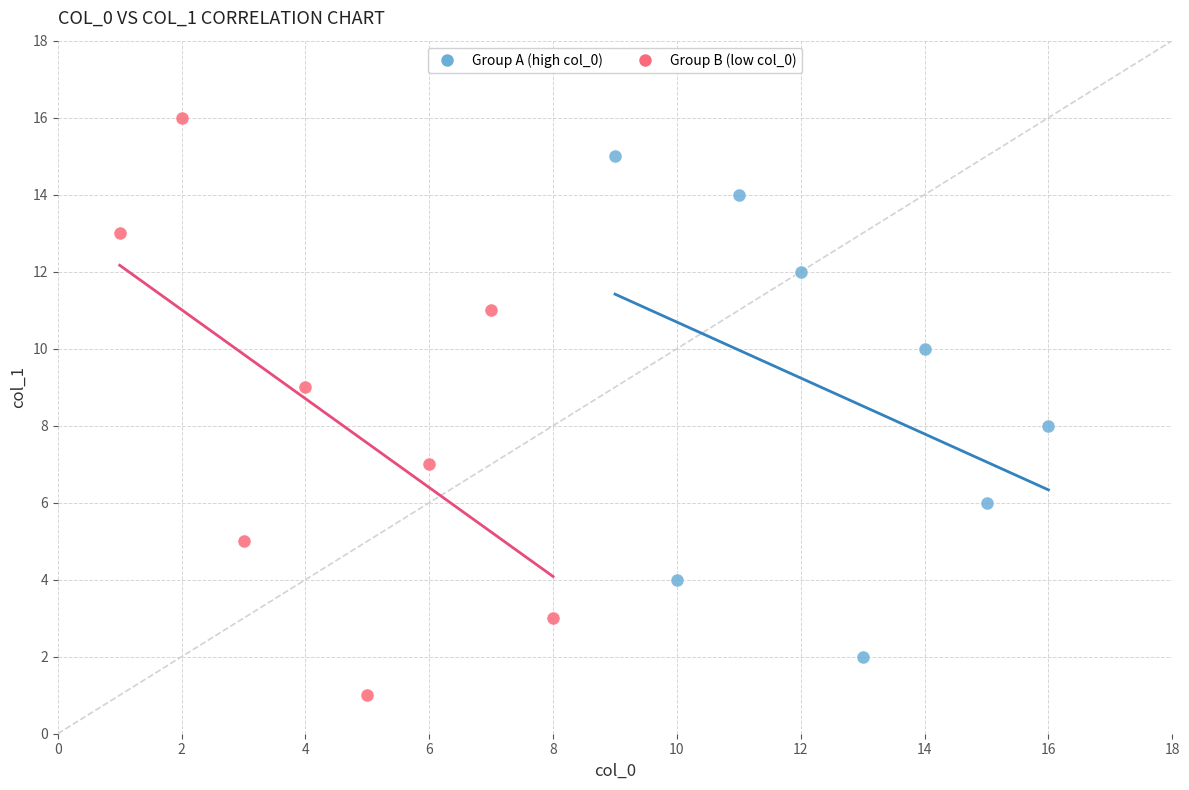

Which series reaches the maximum Y coordinate?

Group B (low col_0)